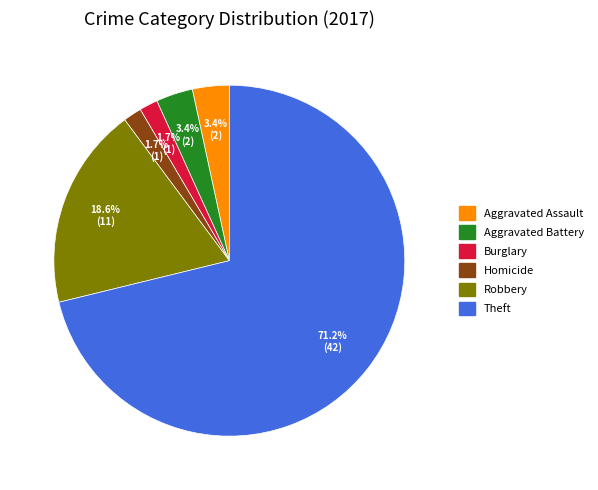

Is there a majority slice in this chart?

Yes